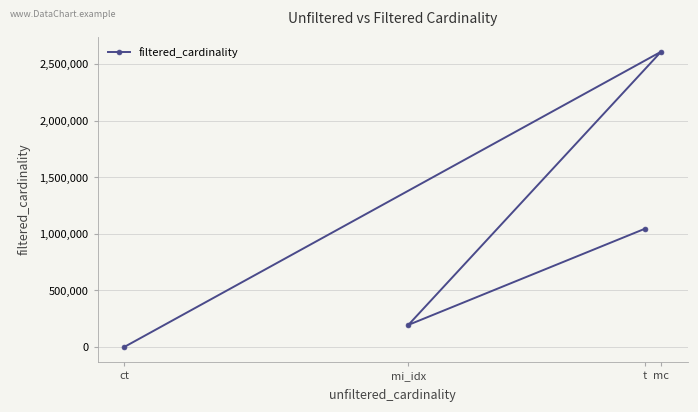

What is the difference between the maximum and second lowest values?

2415234